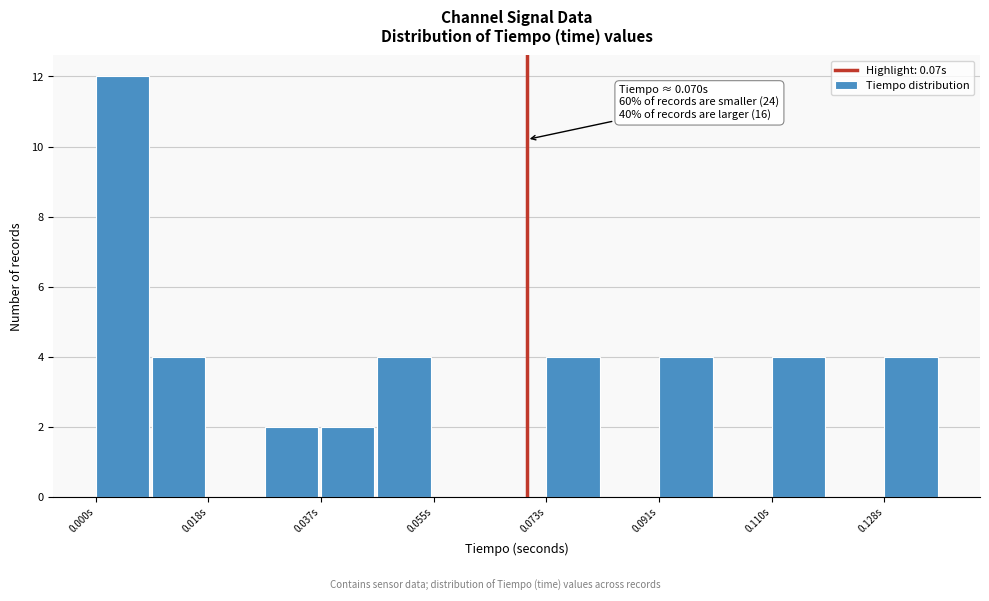

Which range on the x-axis has the tallest bar?

0.000 to 0.010